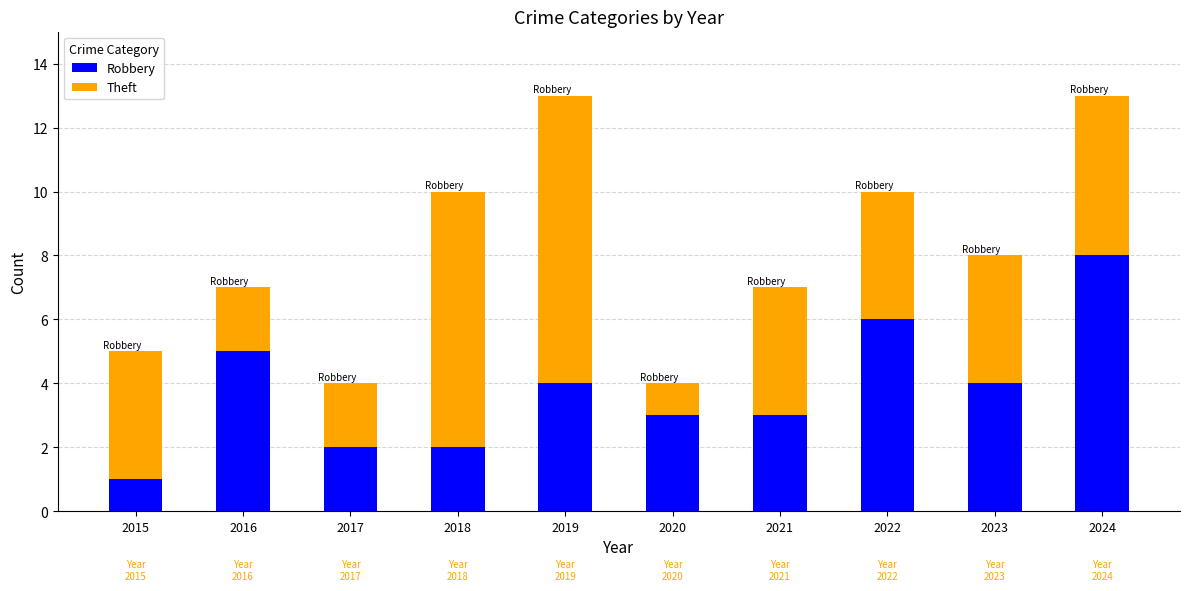

What is the difference between the maximum and minimum values in the Robbery series?

7